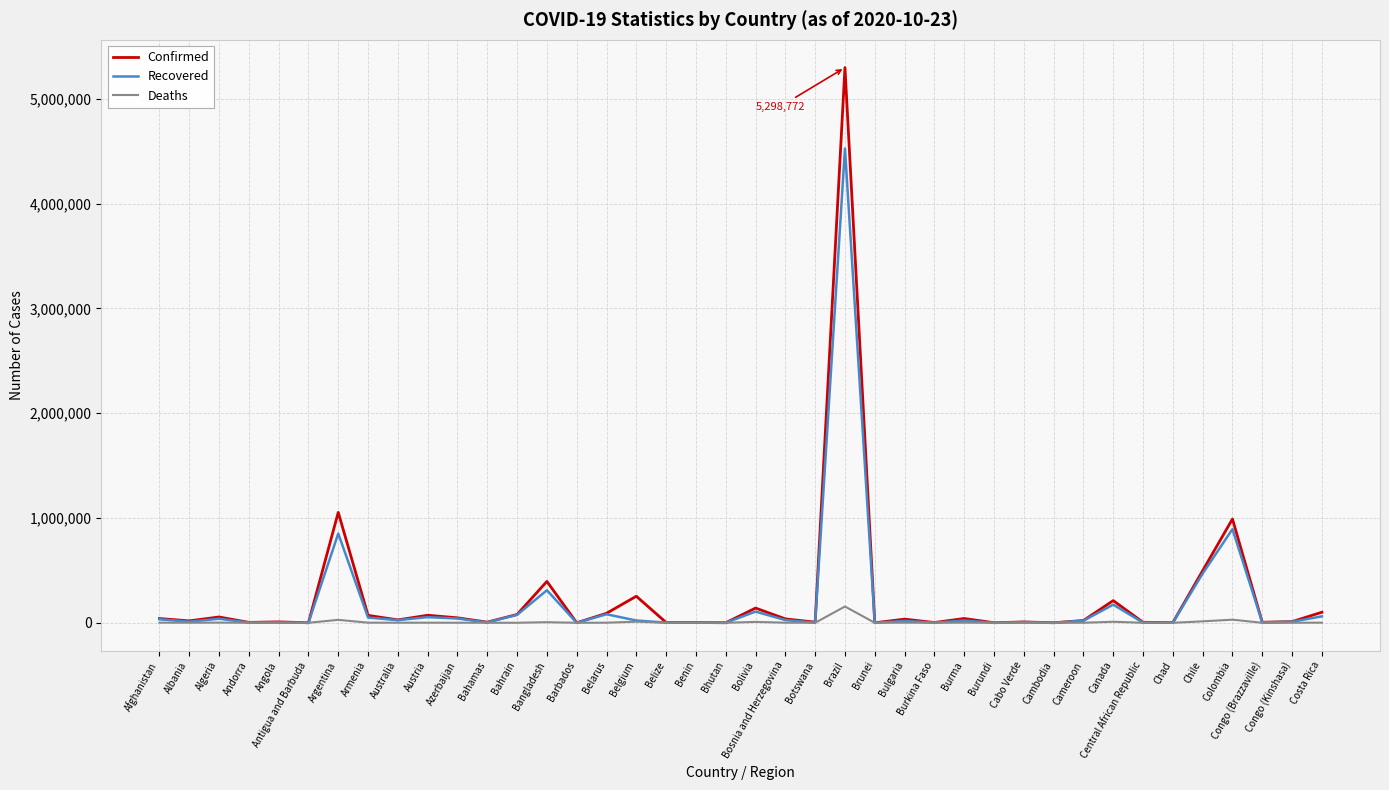

Which category has the highest value in the Confirmed series?

Brazil